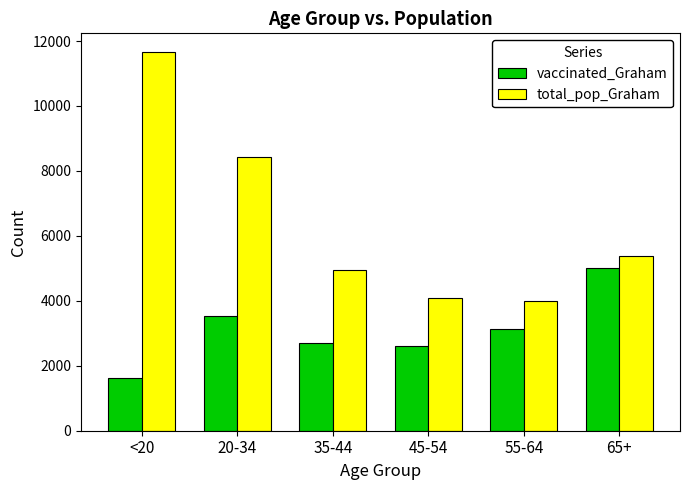

How many groups of bars are there?

6